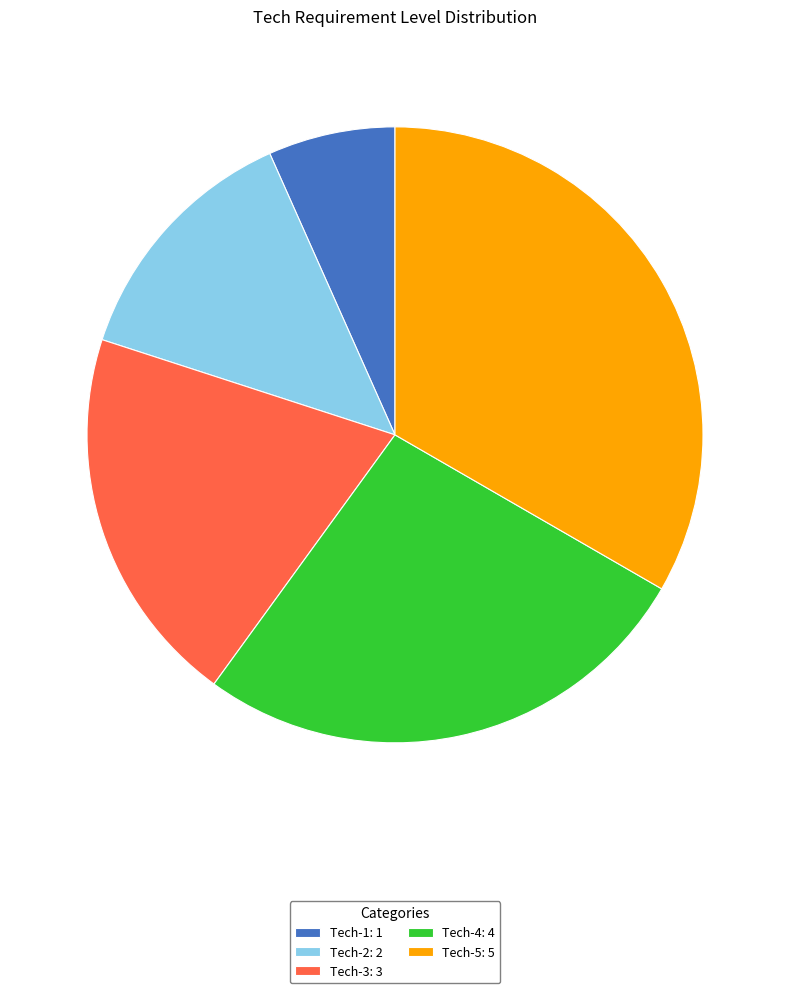

True or false: Tech-3: 3 accounts for 9% of the total.

False